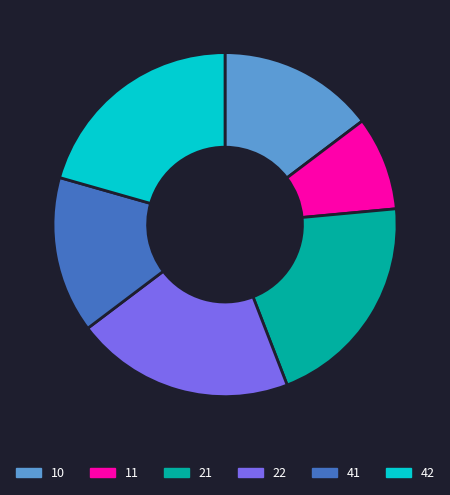

Is 11 the majority of the pie?

No